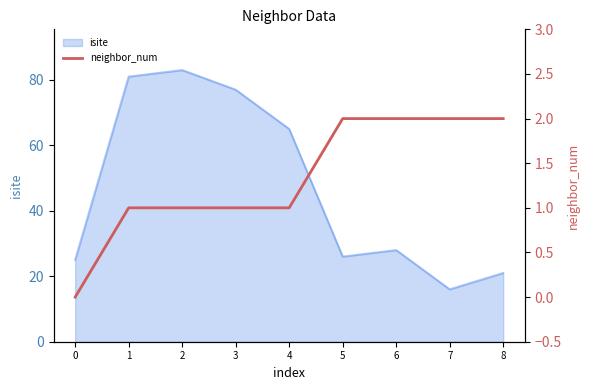

True or false: the data shows 1 at 3.

True